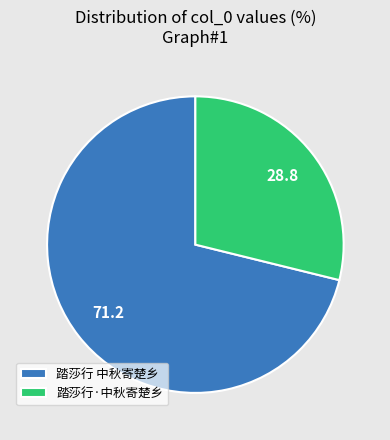

Which category accounts for the majority?

踏莎行 中秋寄楚乡